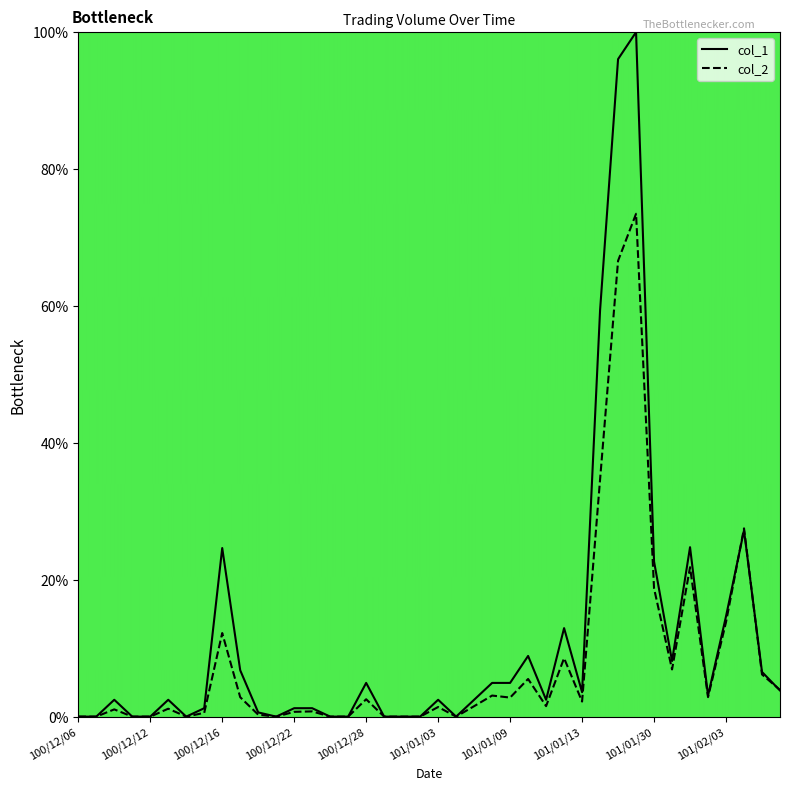

Between 101/01/11 and 101/01/04, which is larger?

101/01/11